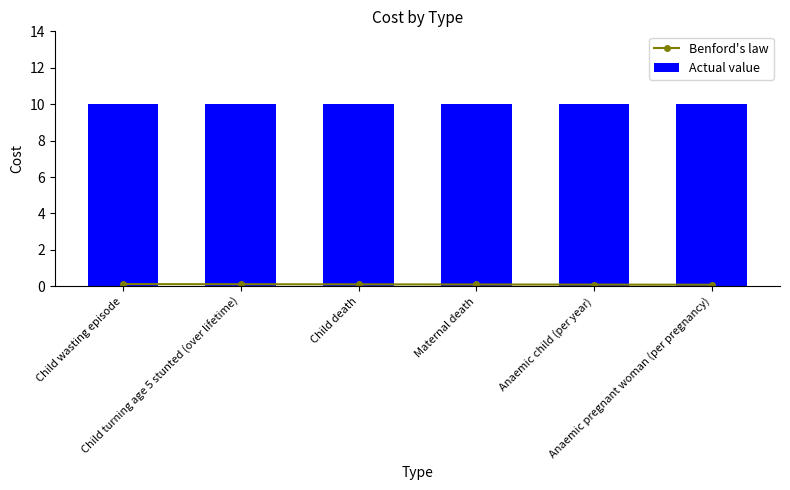

What is the maximum value for Benford's law?

0.1